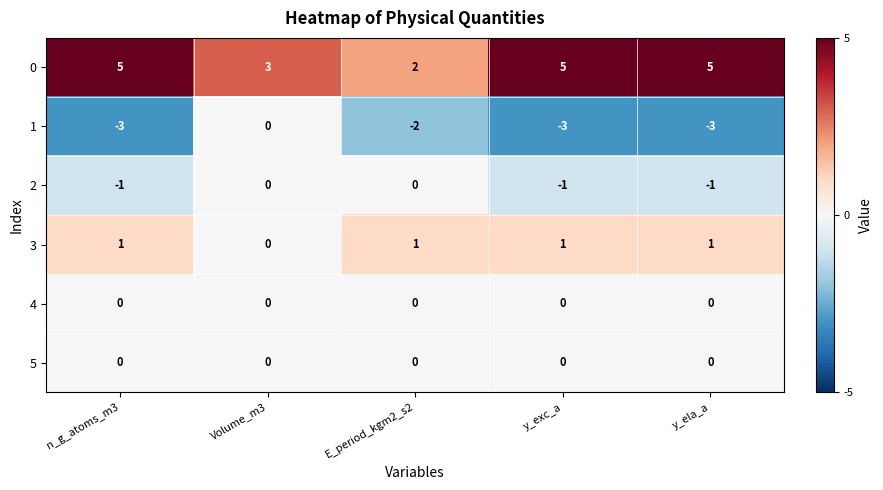

Count the 3 values in the range 1 to 2.

4